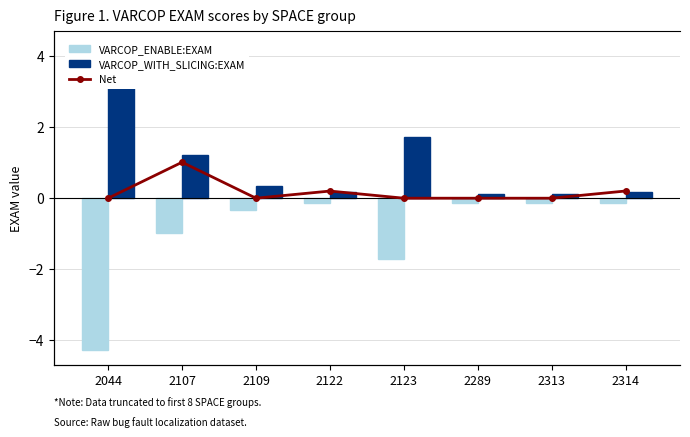

What is the spread (max minus min) of values at 2314?

0.3